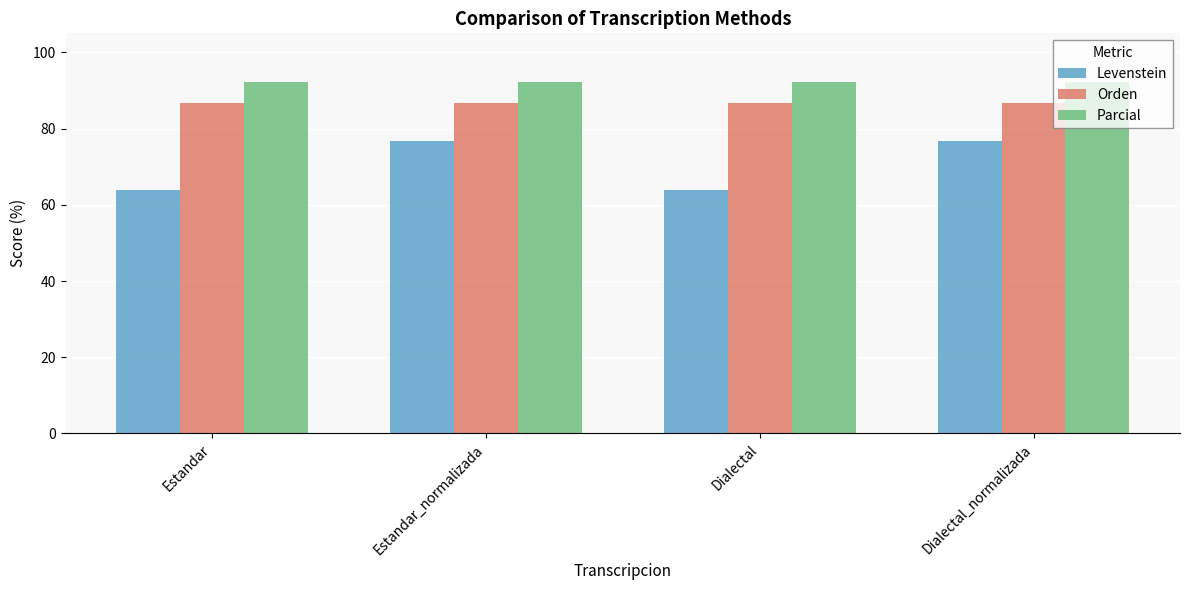

True or false: Orden has a value of 86.8 at Estandar.

True